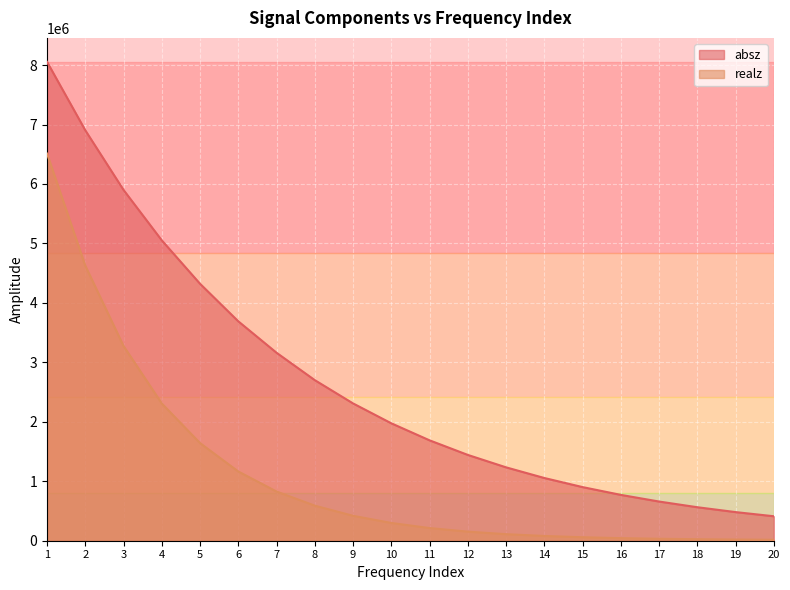

Rank the series by their maximum value, from lowest to highest.

realz, absz